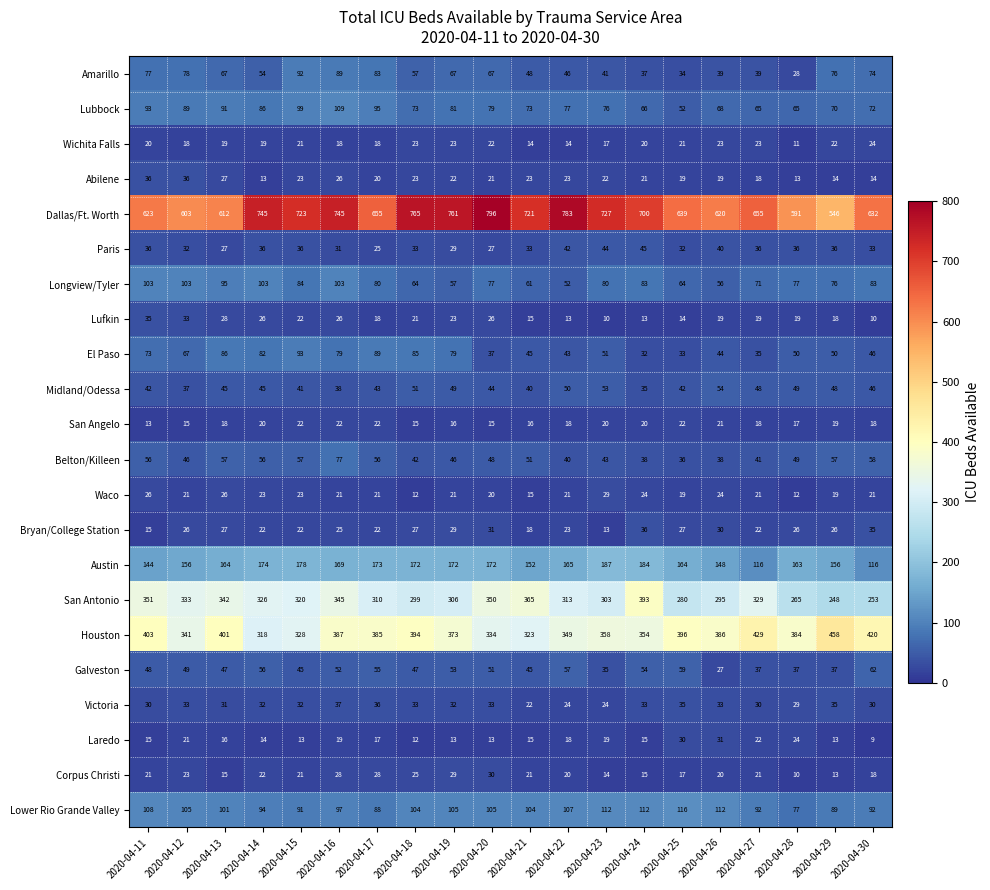

The Longview/Tyler series shows 52 at 2020-04-16. True or false?

False